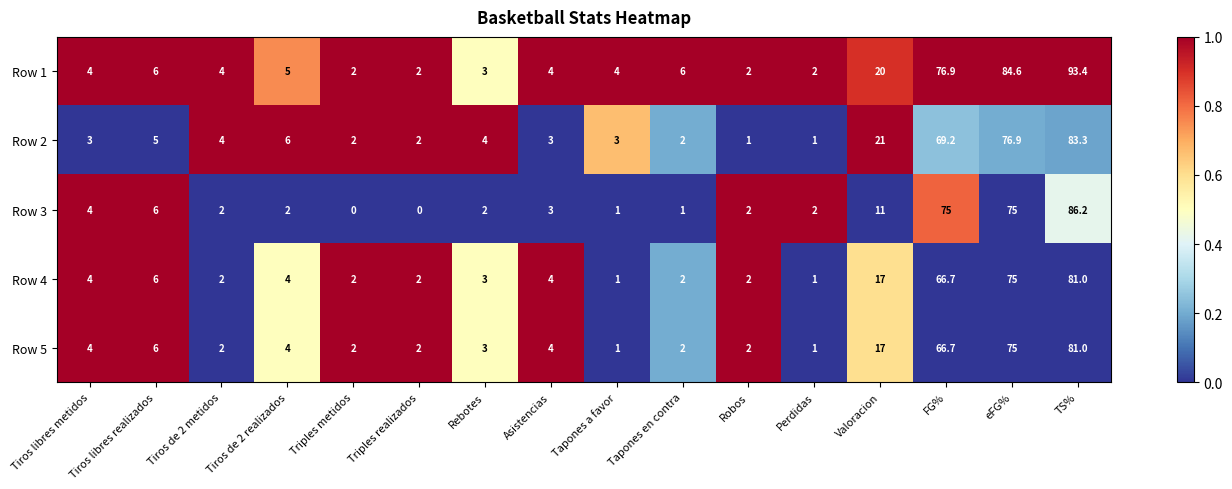

At which label does Row 3 first exceed 2?

Tiros libres metidos